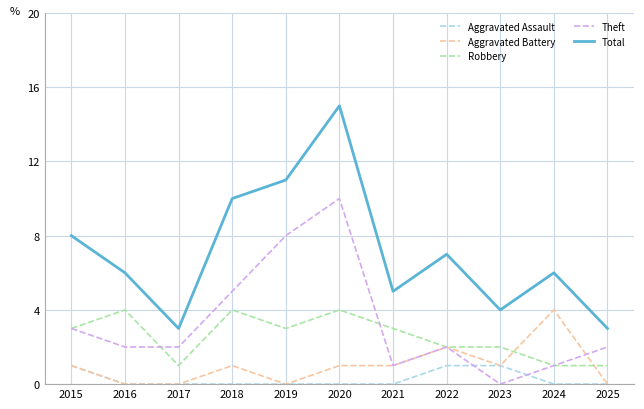

What is the total value across all series at 2017?

6